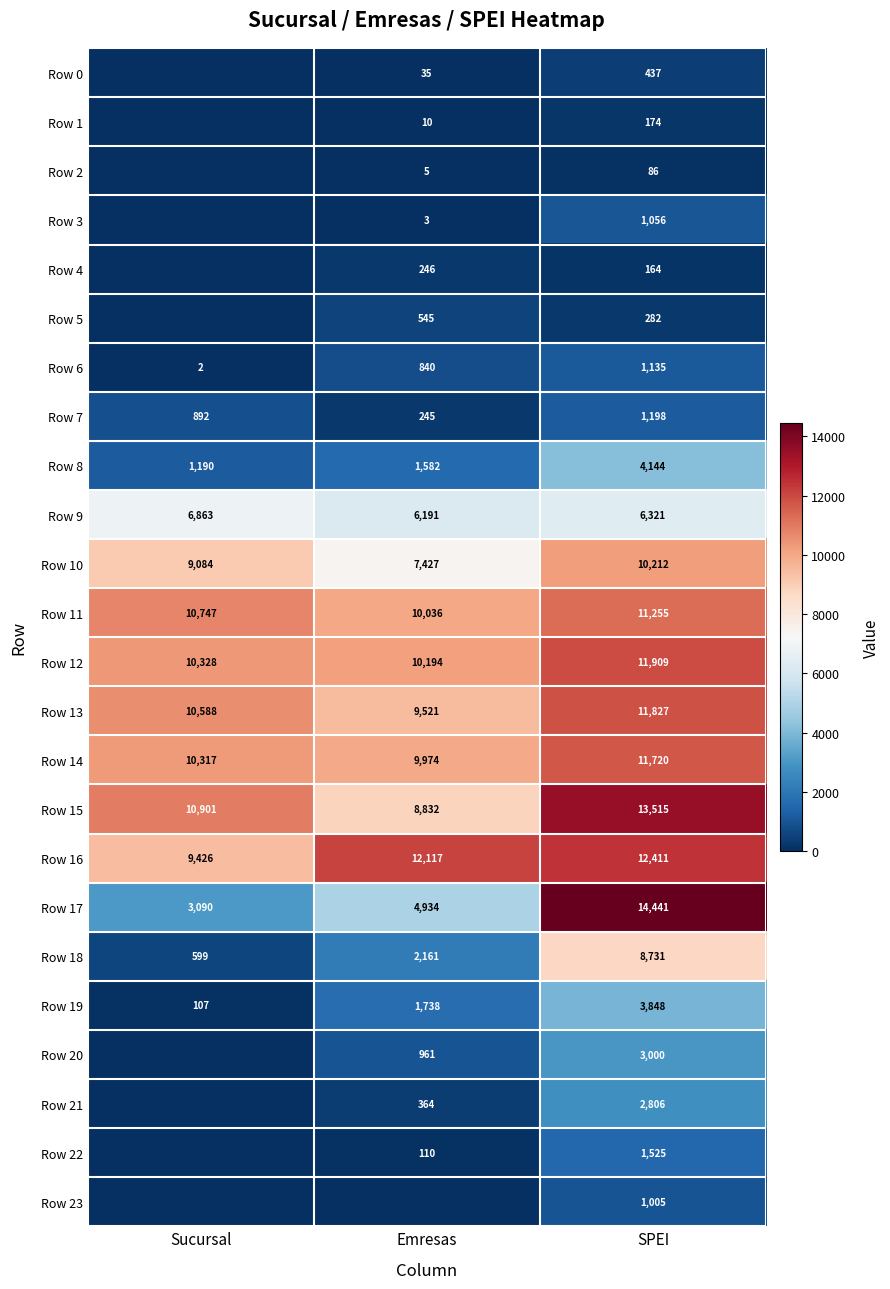

What is the lowest value of the Row 16 series?

9426